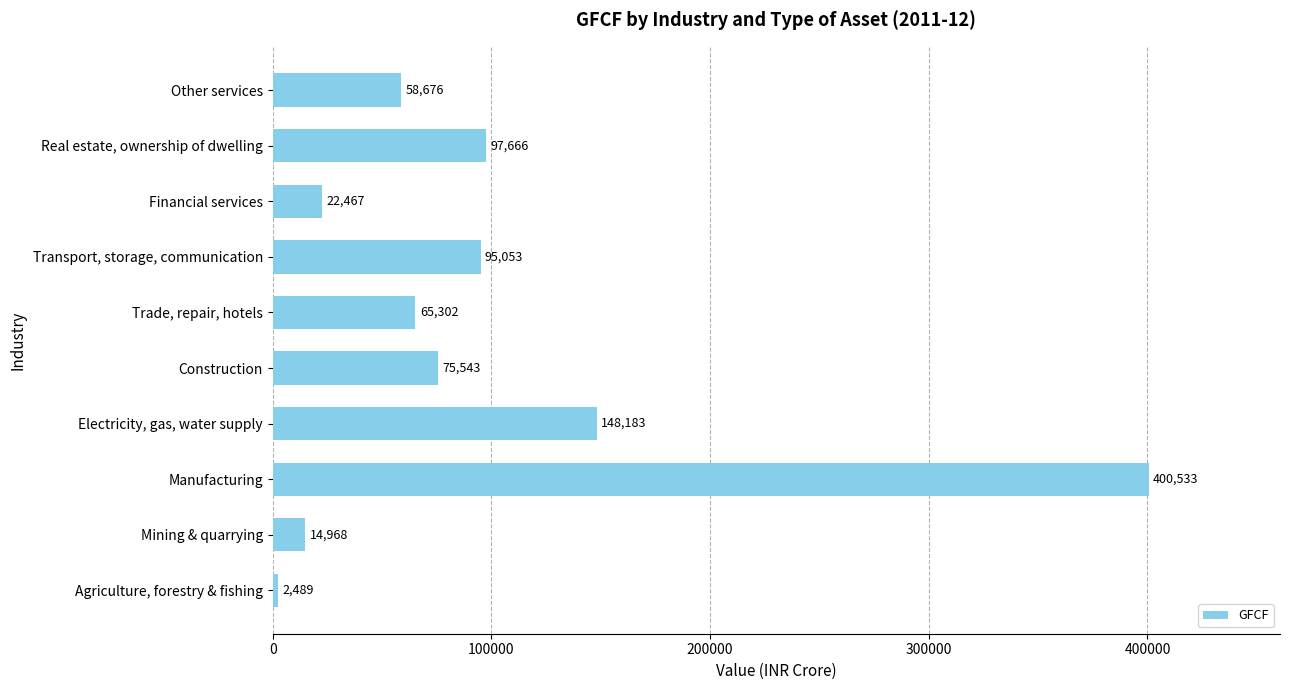

Reading bottom to top, list all the values displayed in this chart.

2489	14968	400533	148183	75543	65302	95053	22467	97666	58676